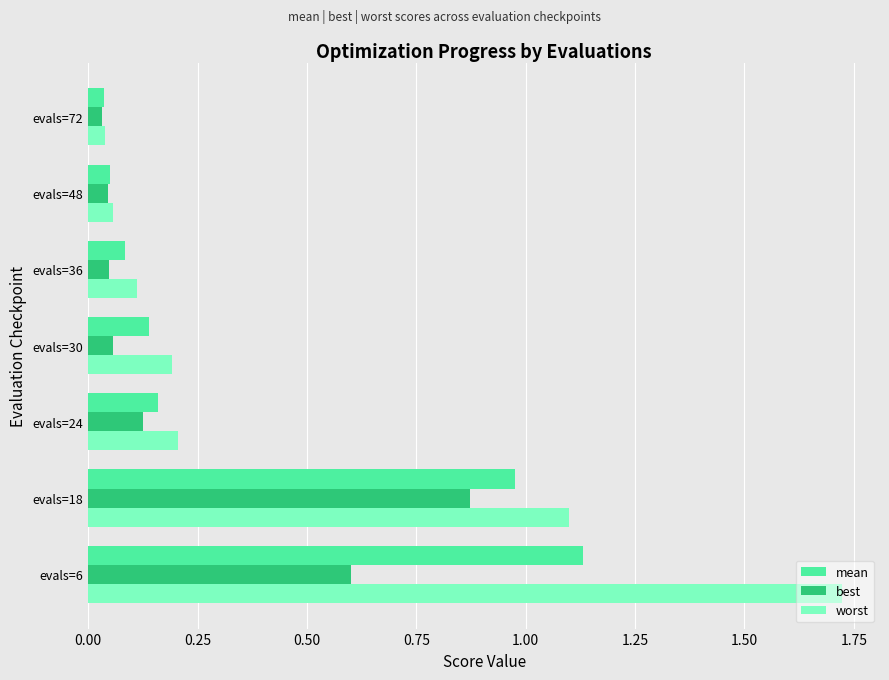

At which label does mean reach its peak?

evals=6